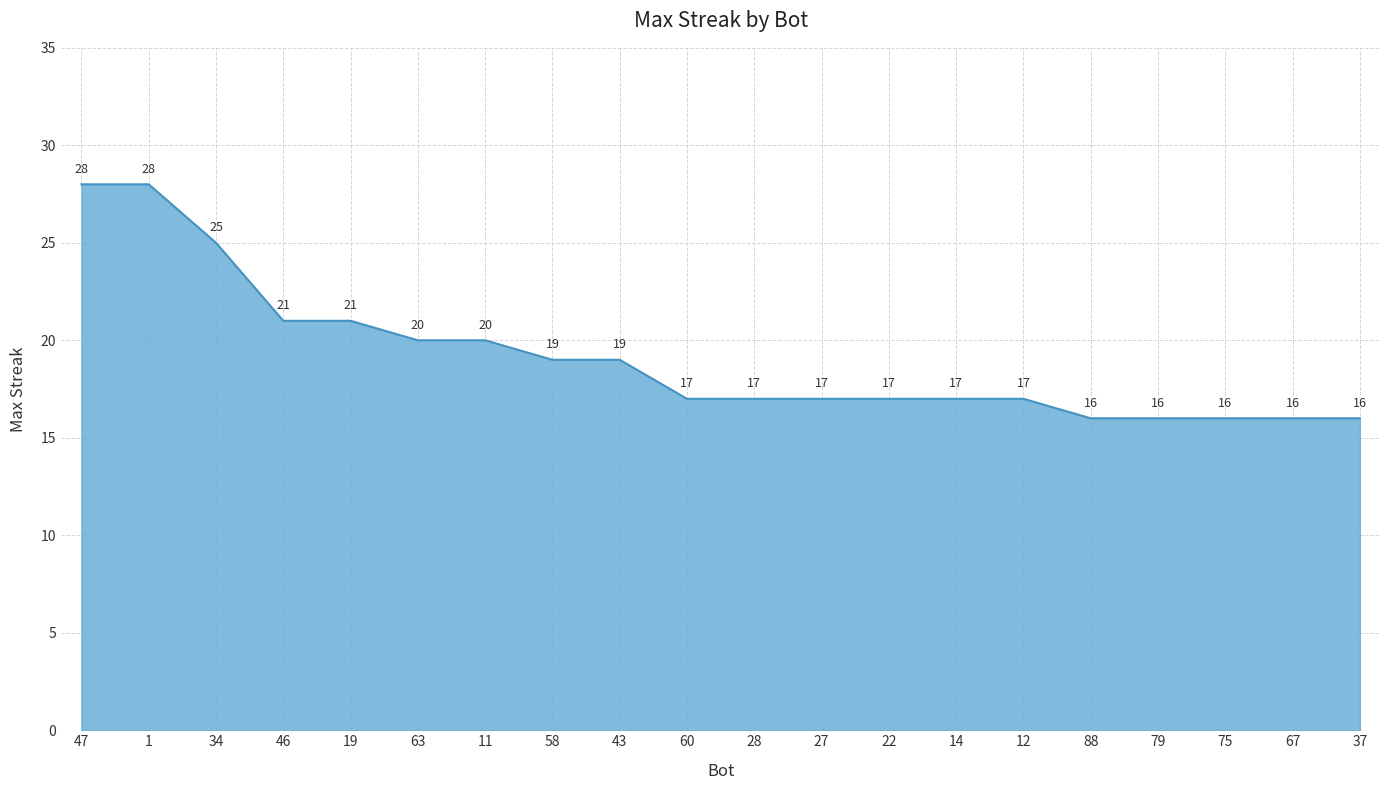

What is the minimum value shown in the chart?

16